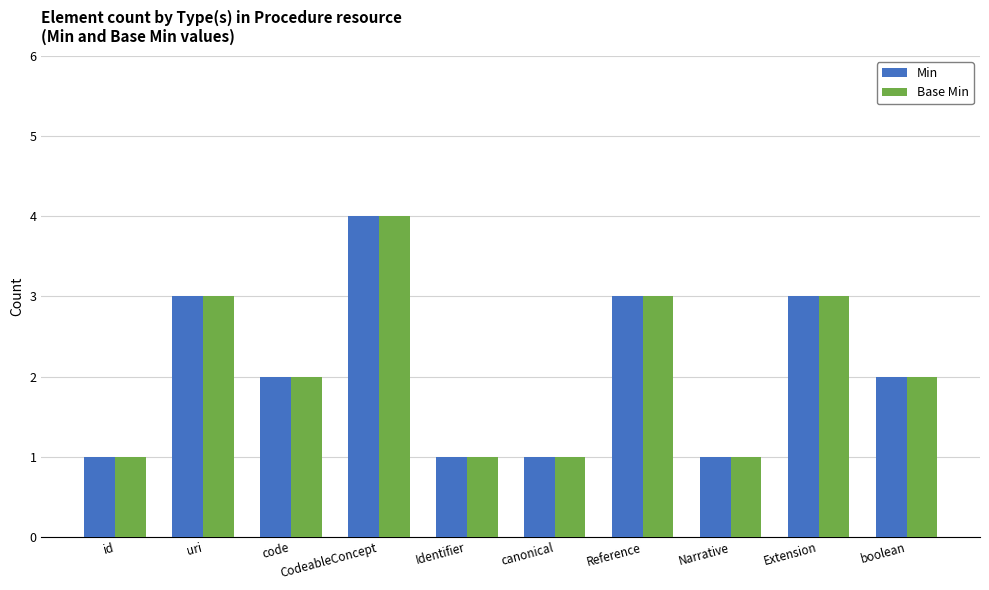

What value does the Base Min series have at id?

1